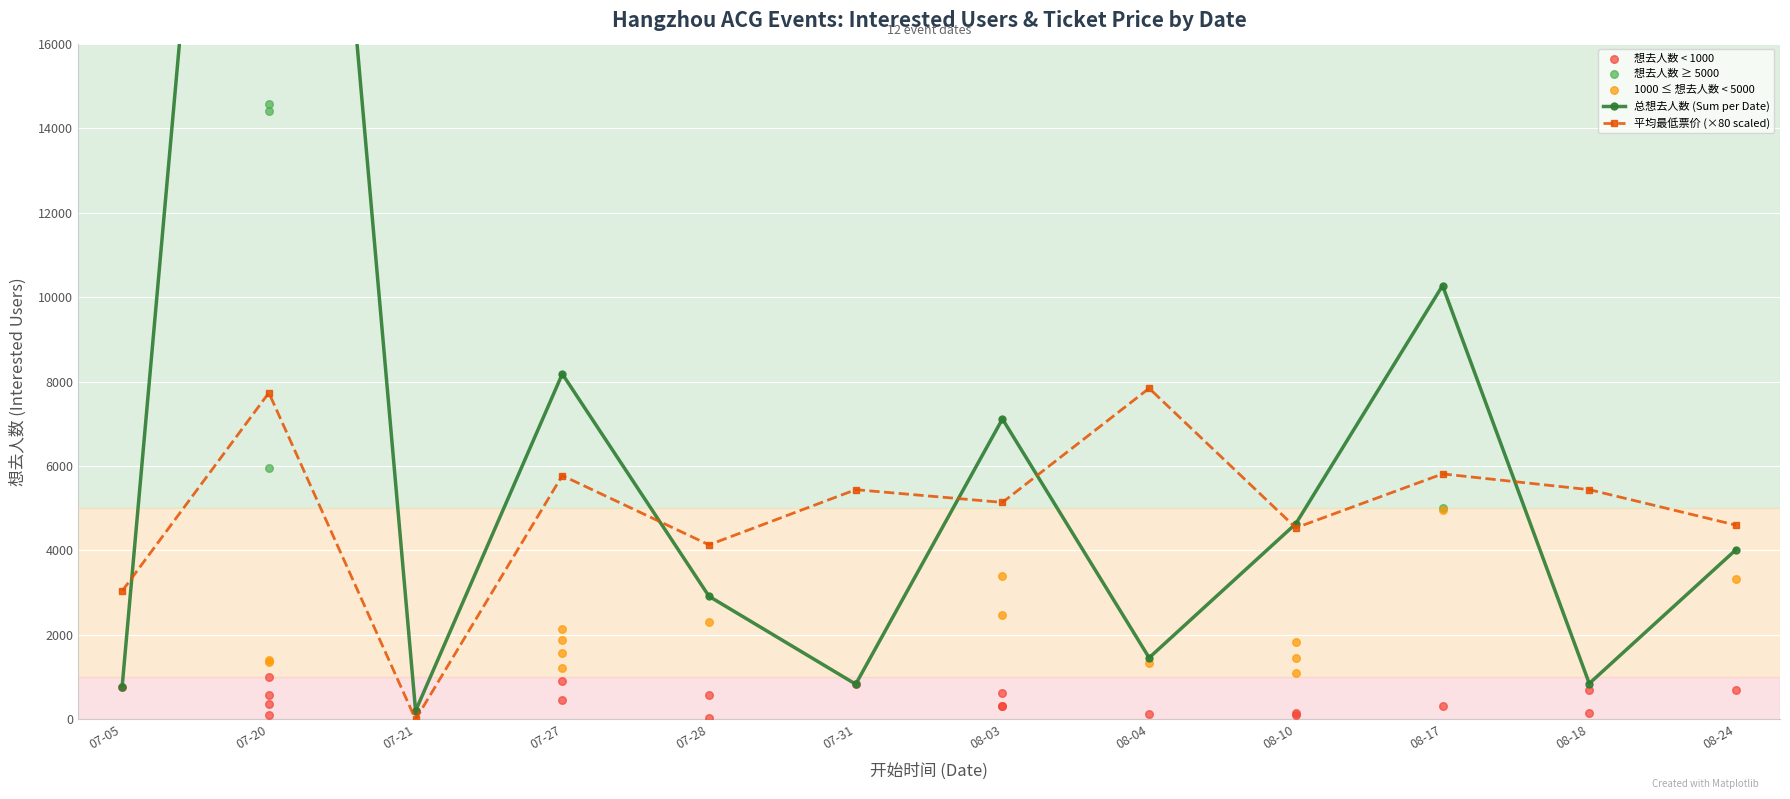

At which category is the sum across all series the highest?

07-20